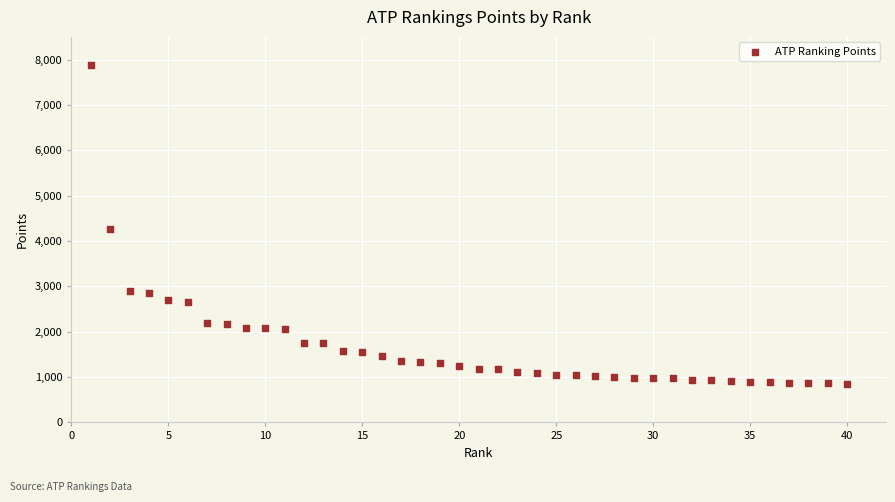

What is the range of Y values (max minus min)?

7012